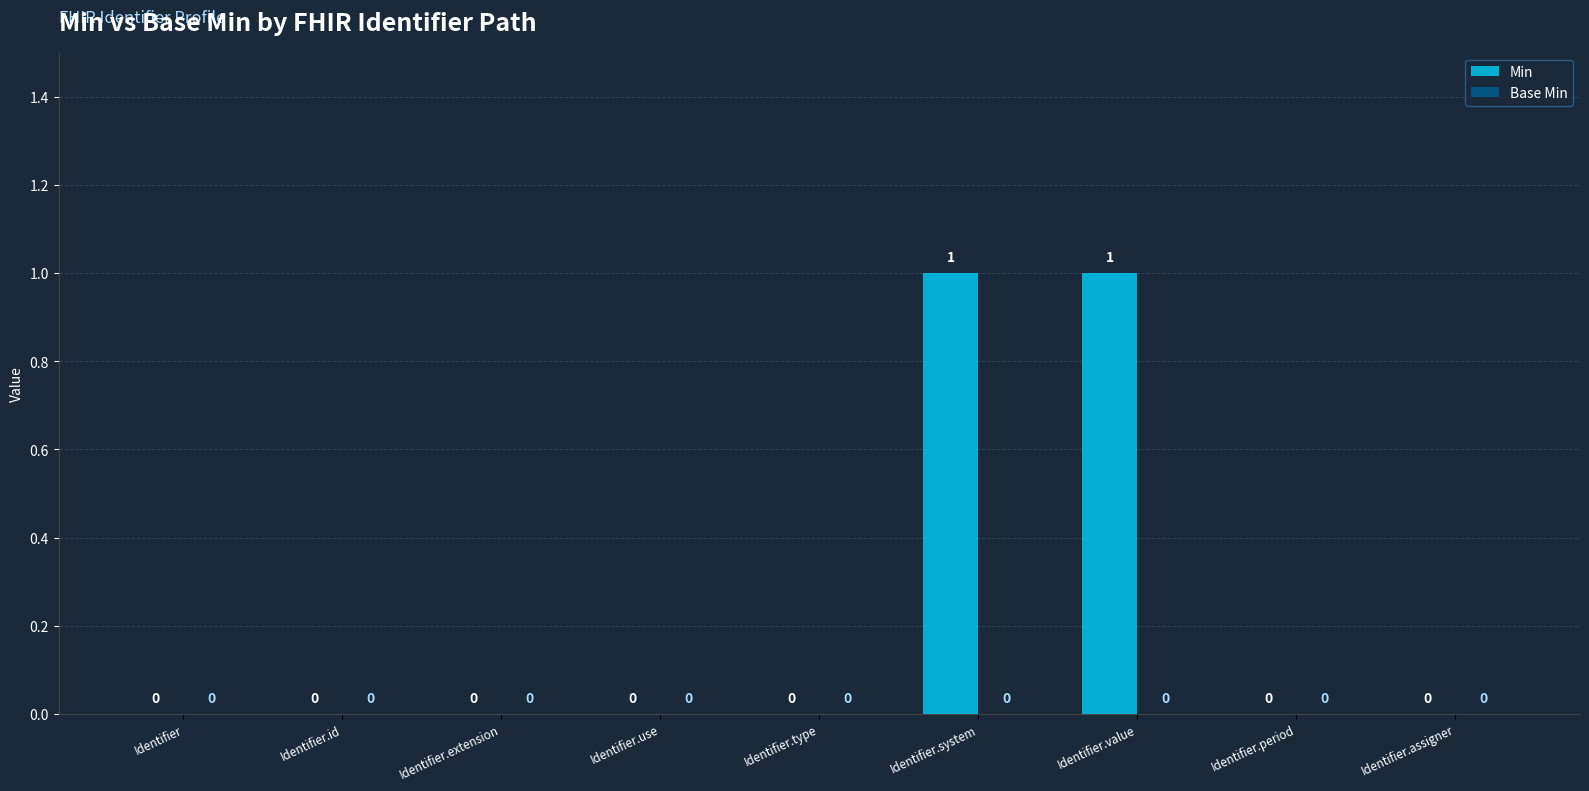

How many values are between 0 and 1?

9